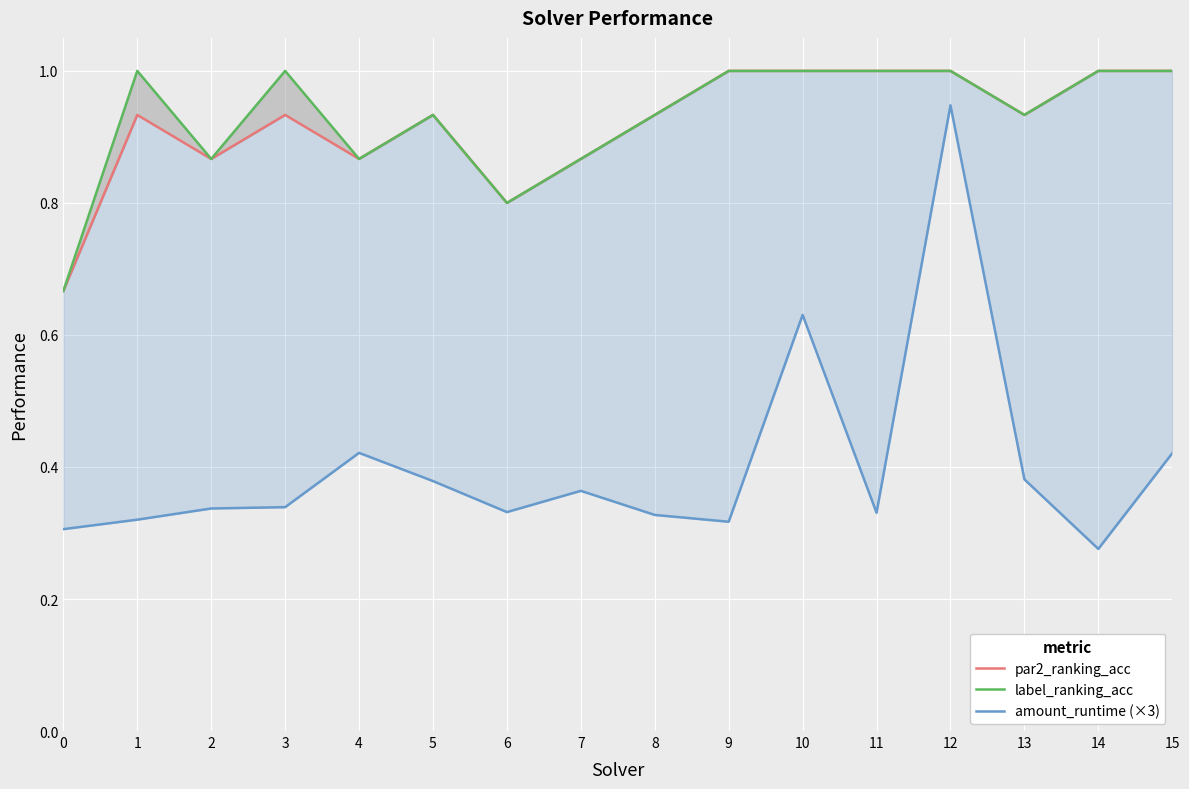

What is the average value of the label_ranking_acc series?

0.9